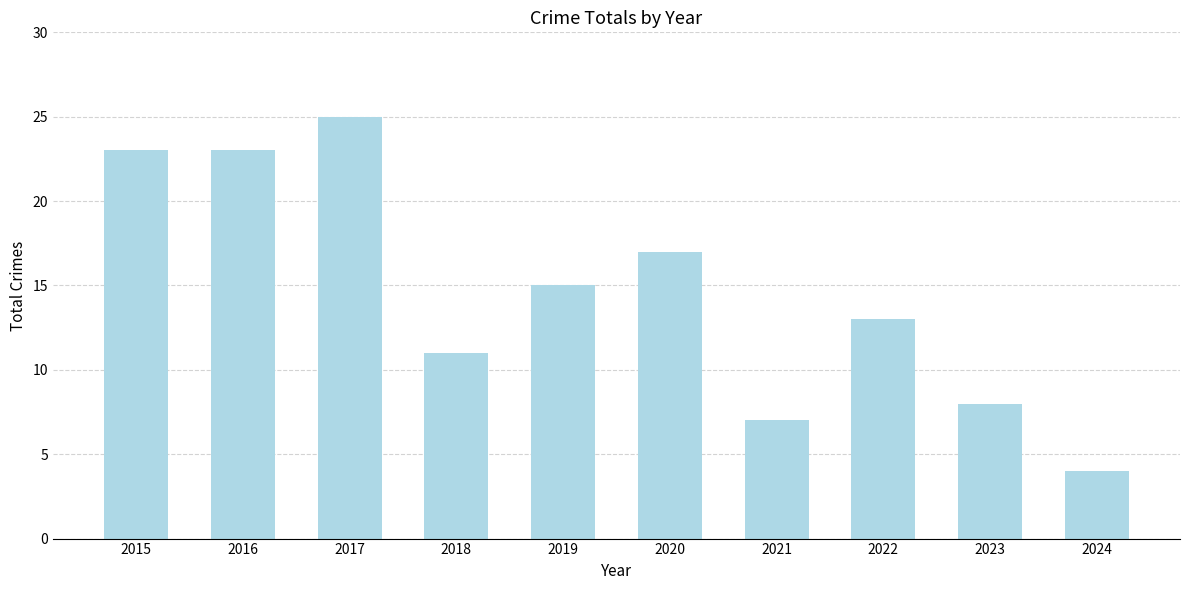

What is the minimum value shown in the chart?

4